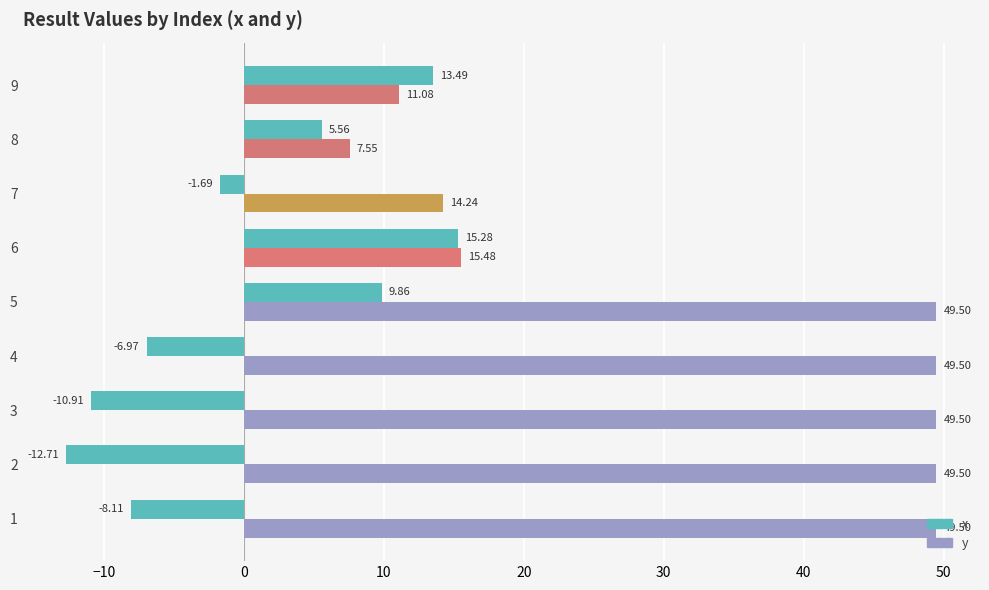

At how many categories does at least one series exceed 5?

9